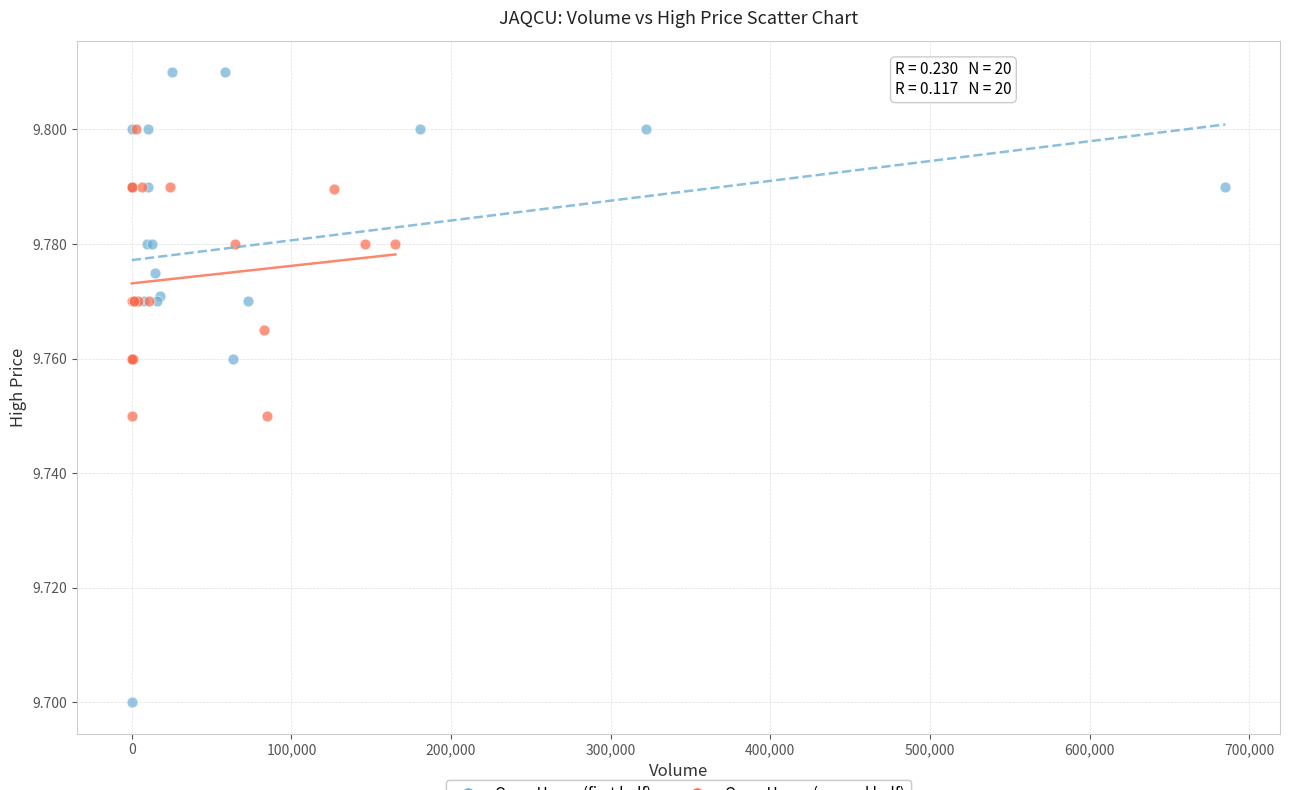

Which series reaches the minimum Y coordinate?

Open Hours (first half)